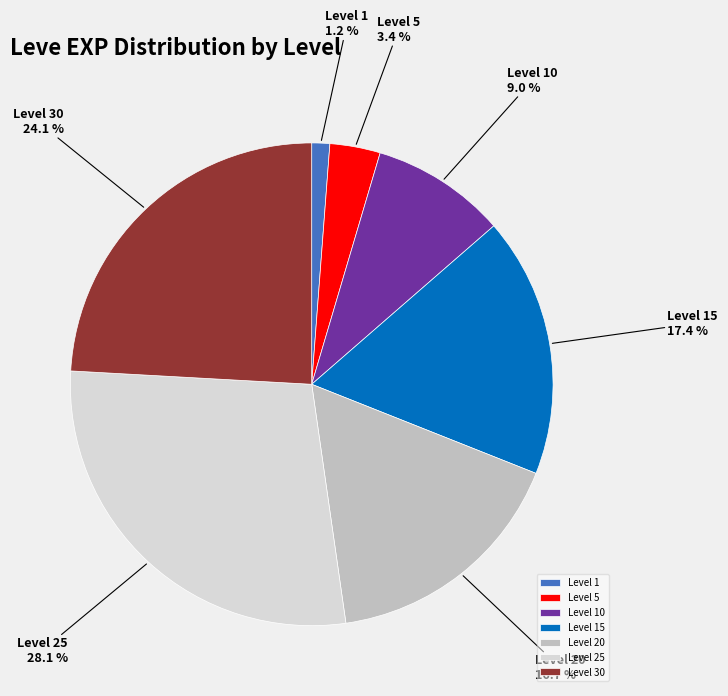

Combined, do Level 1 and Level 15 account for over 50%?

No